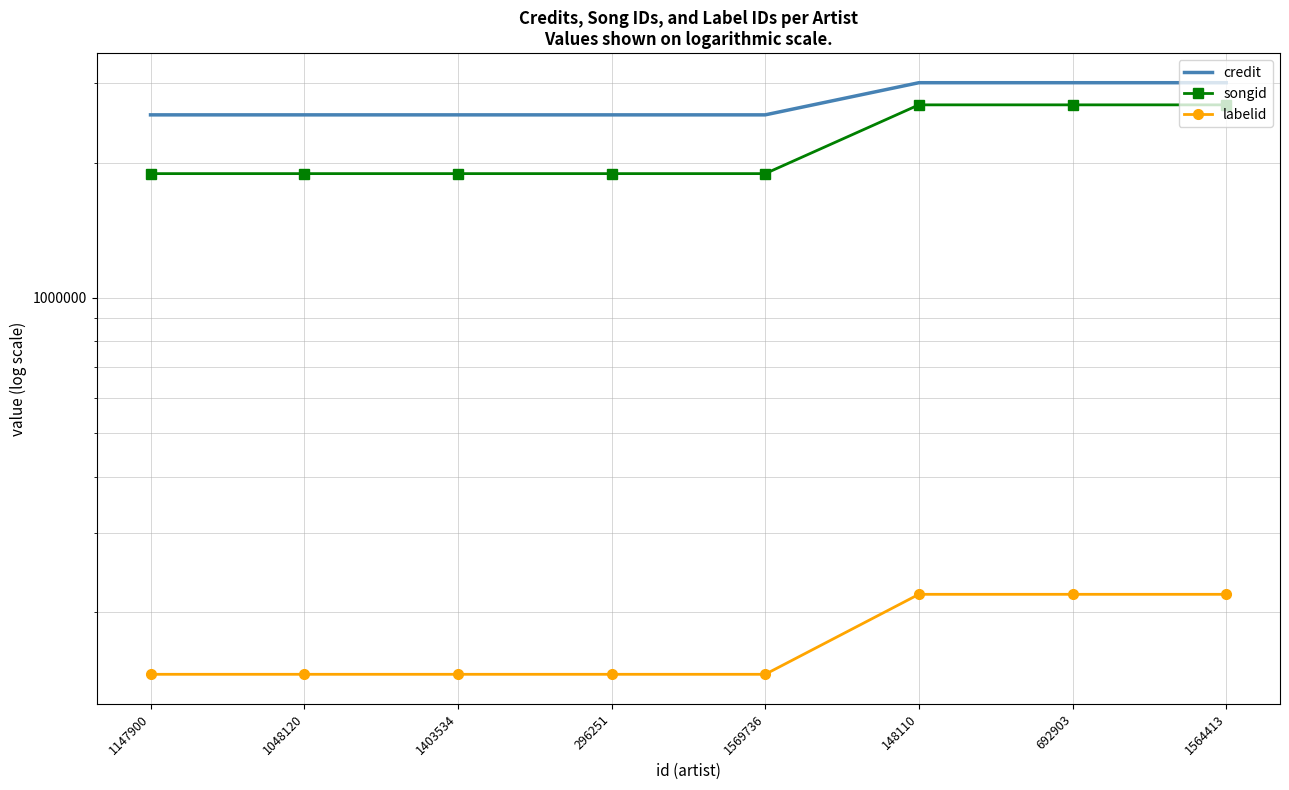

What is the label of the 8th point from the right?

1147900